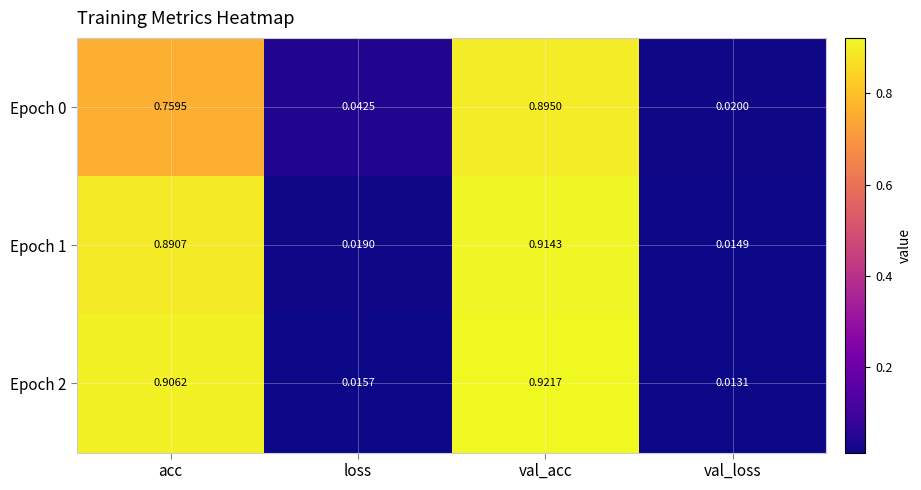

How many categories are shown in the chart?

4